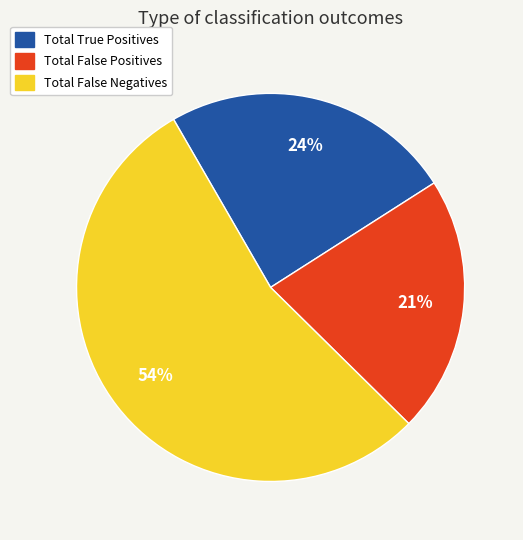

Approximately how many times larger is the value at Total True Positives compared to Total False Negatives?

0.4